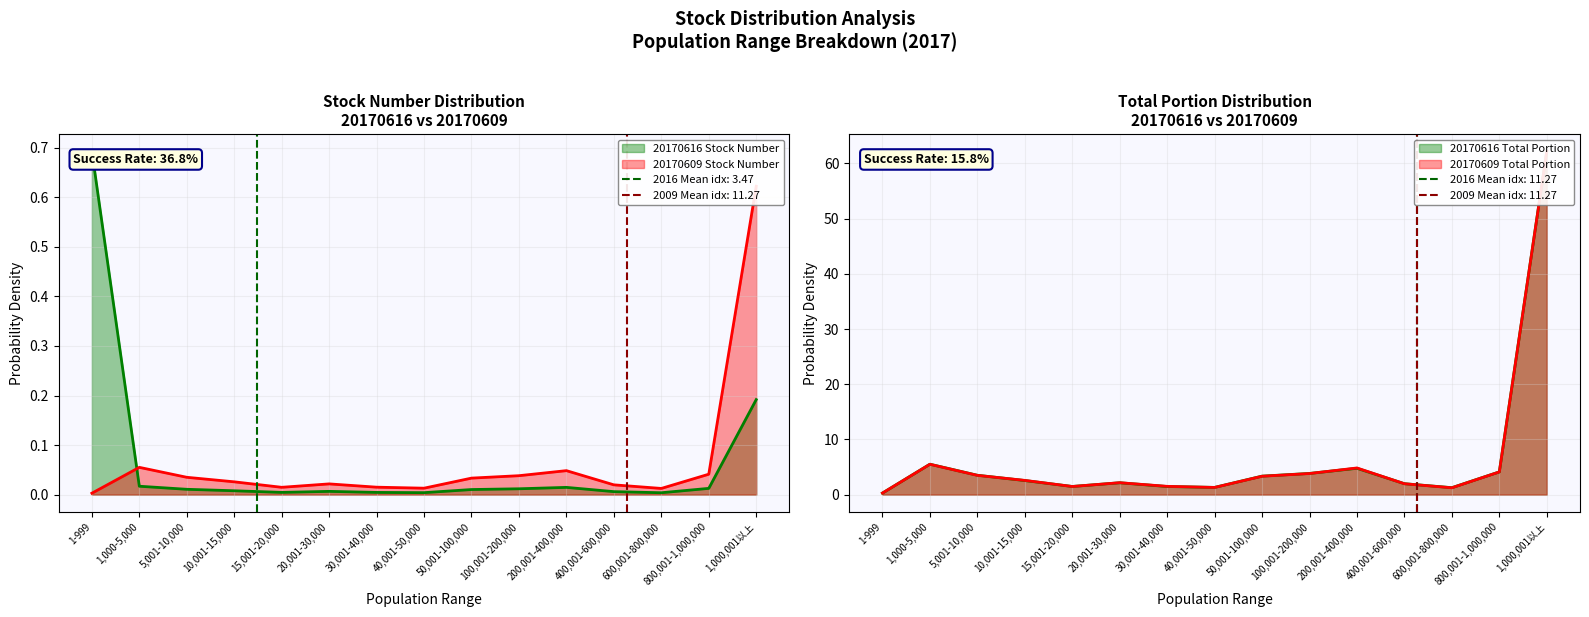

True or false: stock_number_20170609 has a value of 0.1 at 1,000-5,000.

False